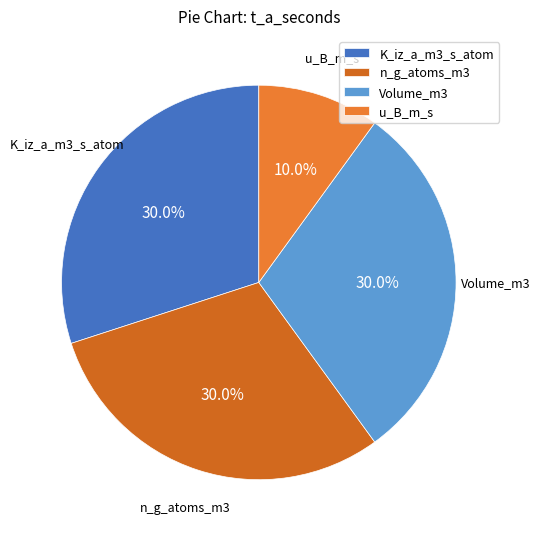

To the nearest percent, what is the combined percentage of K_iz_a_m3_s_atom and Volume_m3?

60%